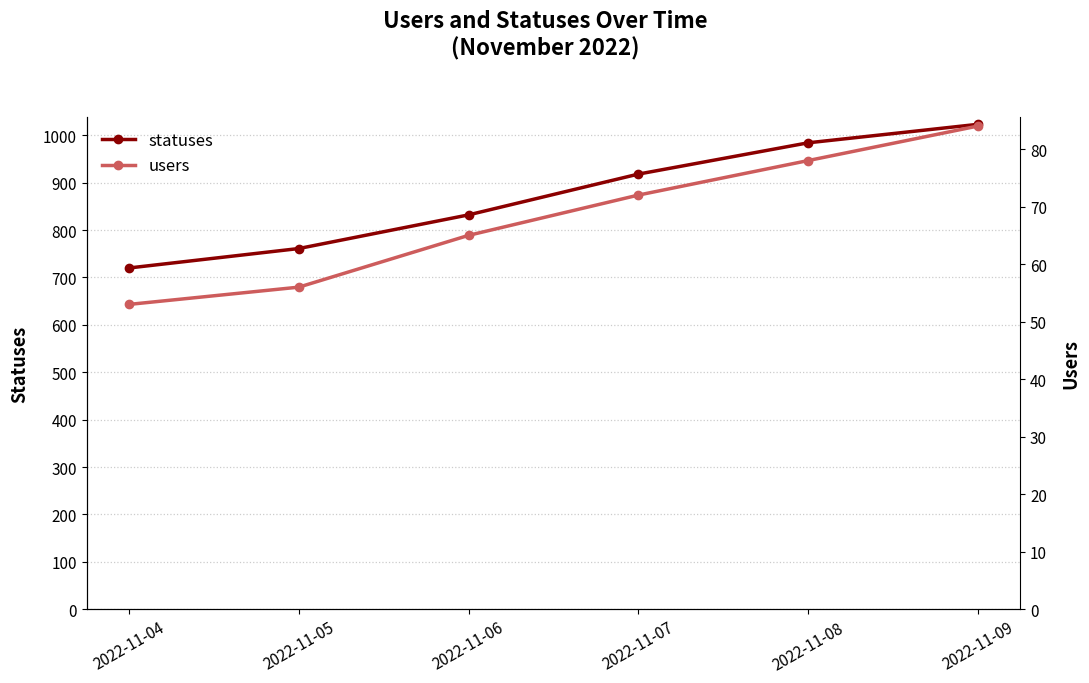

What is the value of the statuses point at the 3rd from the left?

832